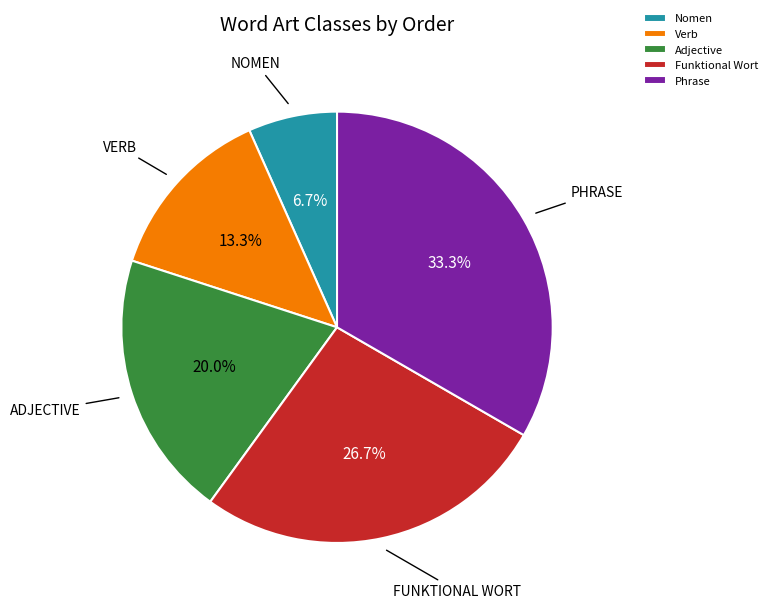

To the nearest percent, what is the combined percentage of Funktional Wort and Adjective?

47%